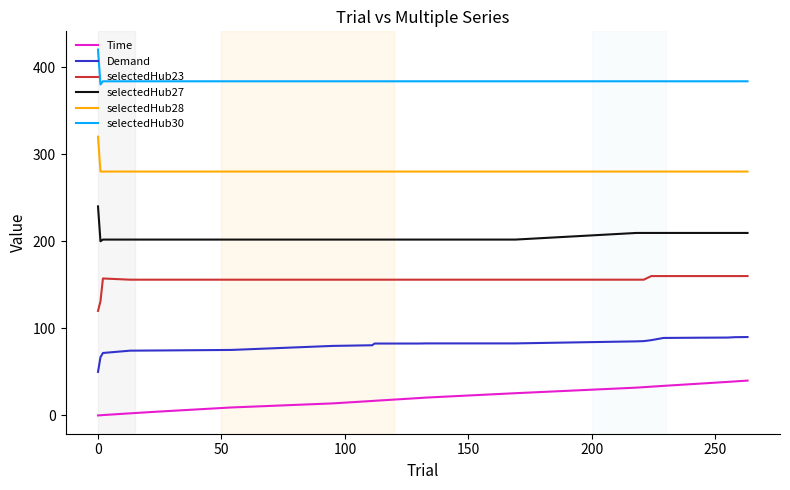

Which series has the largest total across all categories?

selectedHub30